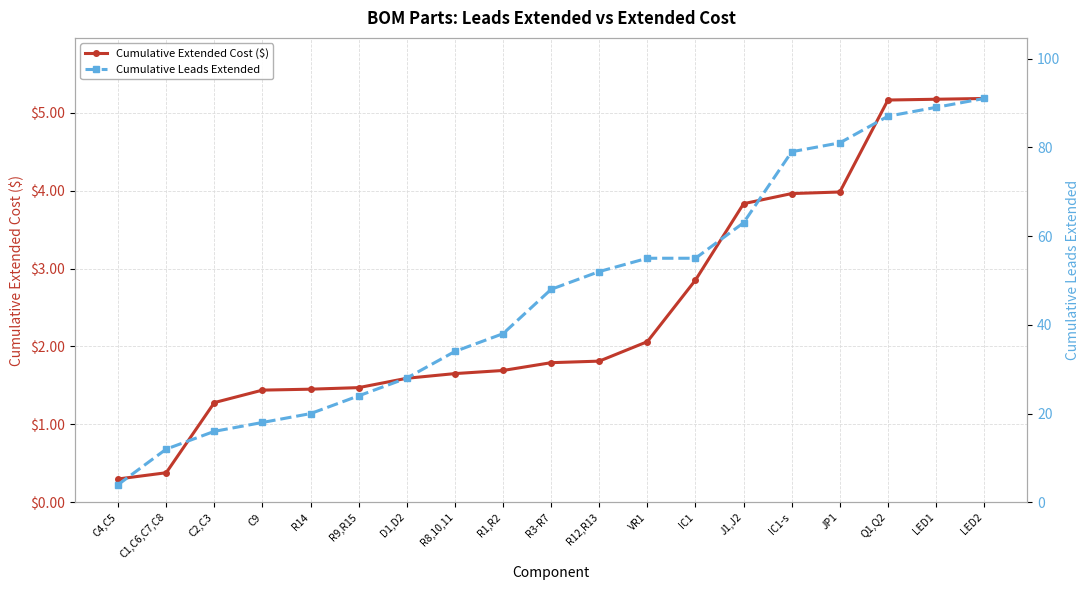

Rank the series by their average value, from highest to lowest.

Cumulative Leads Extended, Cumulative Extended Cost ($)